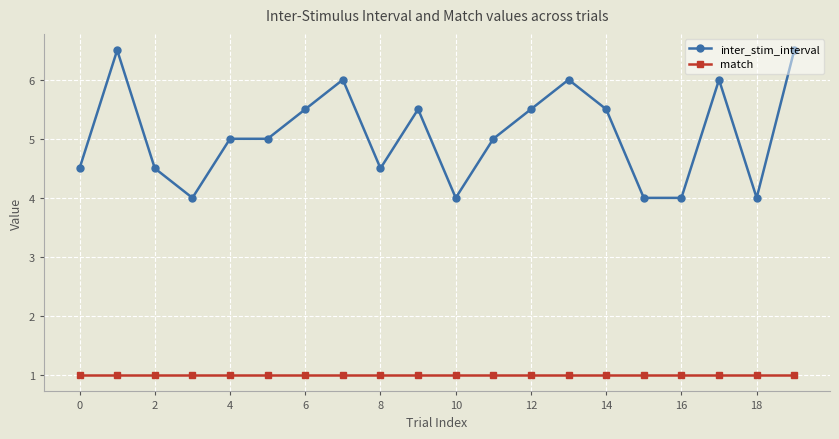

List the series in order of their peak value, highest first.

inter_stim_interval, match